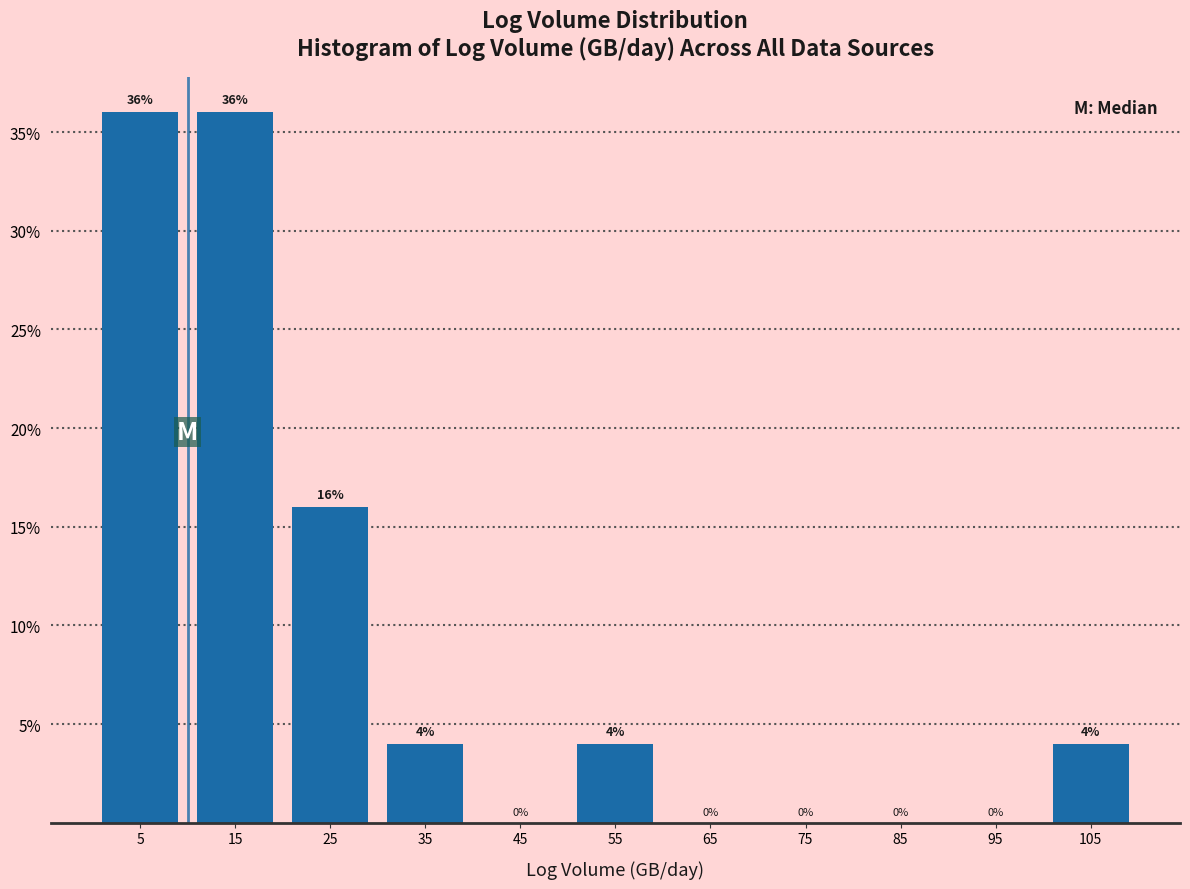

How tall is the bar that spans 20 to 30 on the x-axis?

16